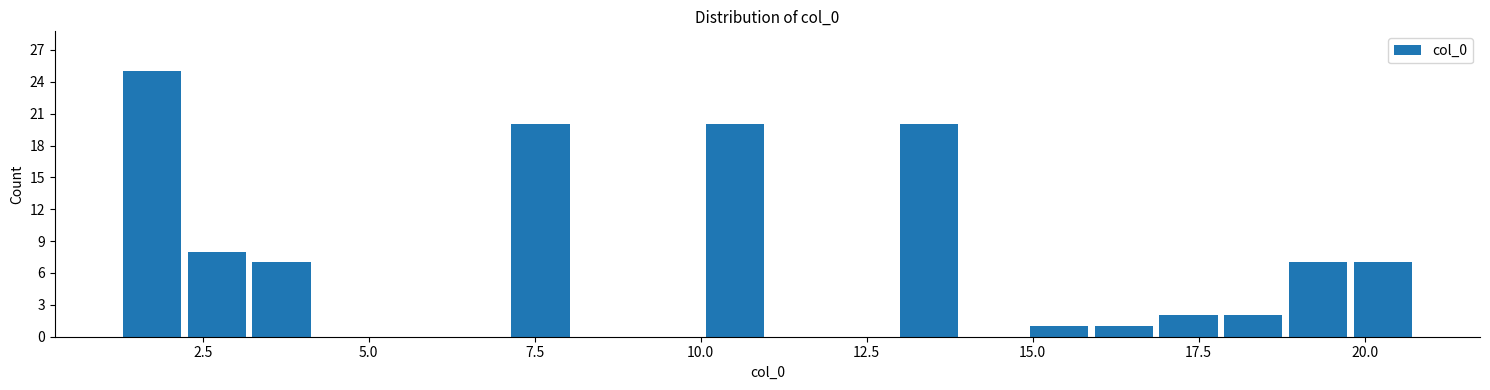

Around what value on the x-axis is the tallest bar? Give the approximate position of its centre, as read against the axis.

1.5